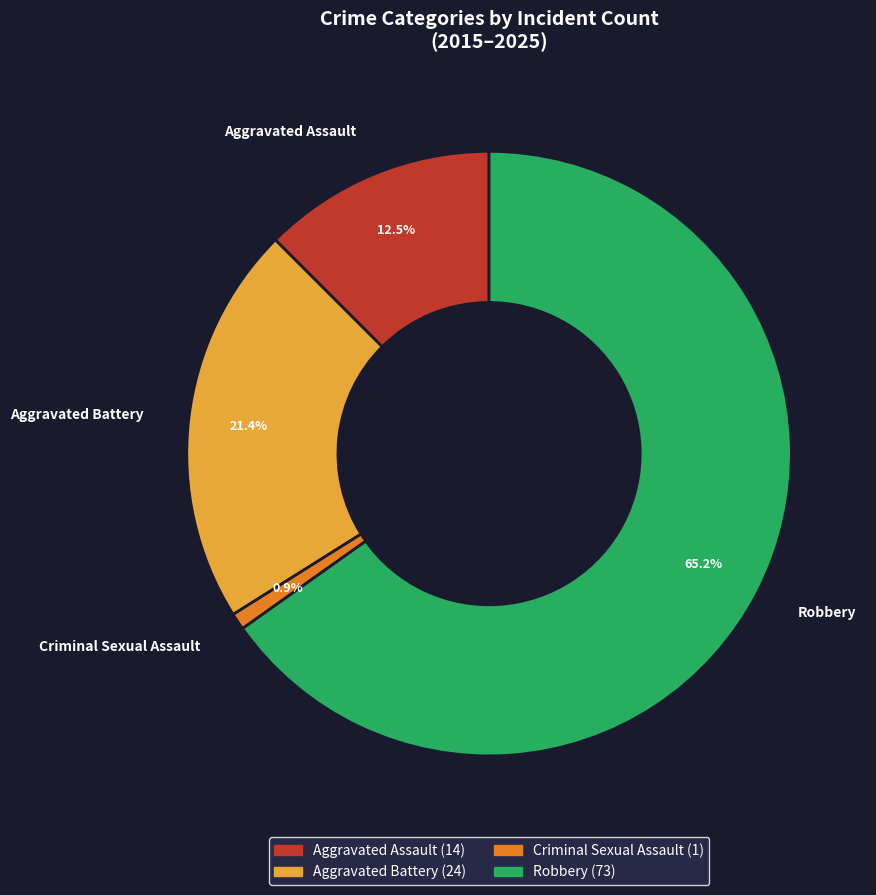

Which slice is the smallest?

Criminal Sexual Assault